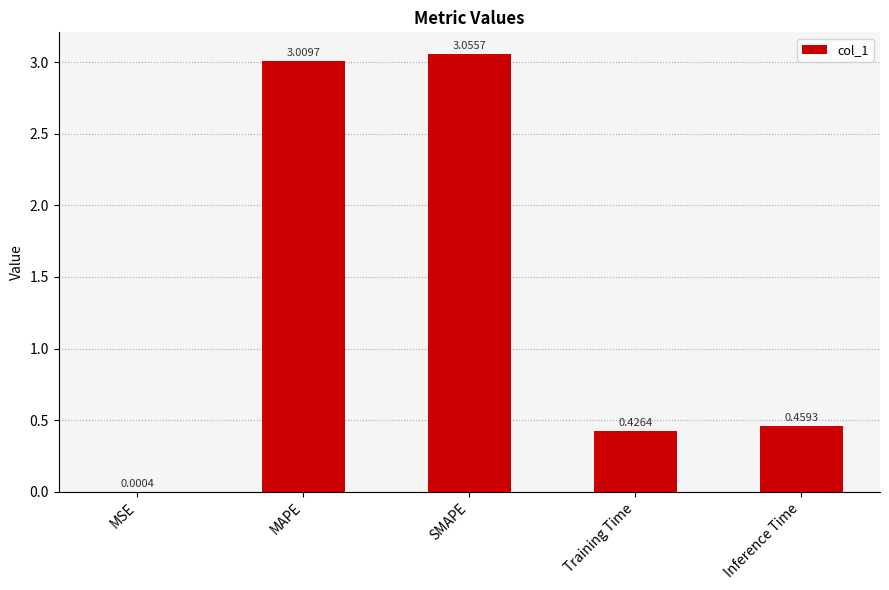

What is the sum of the values at SMAPE and Inference Time?

3.5